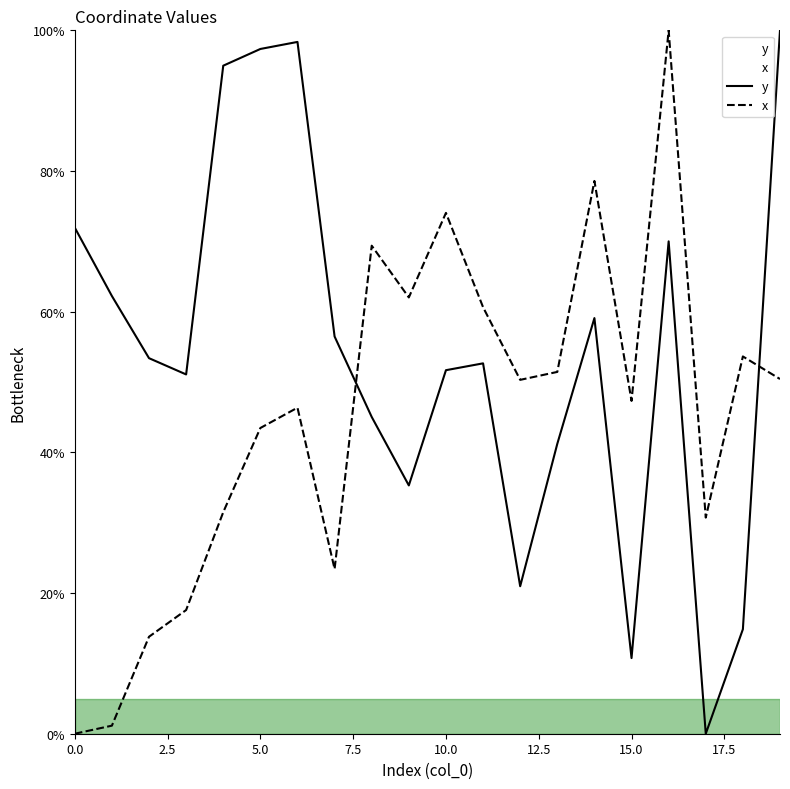

True or false: x and y intersect in this chart.

True